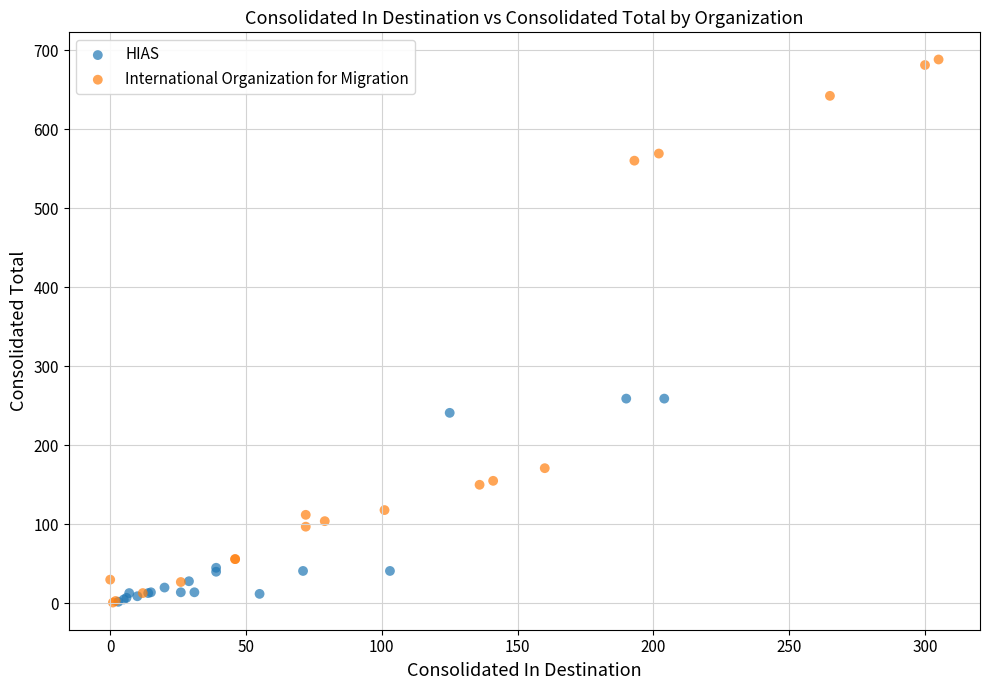

What are all the series names shown in the legend?

HIAS, International Organization for Migration